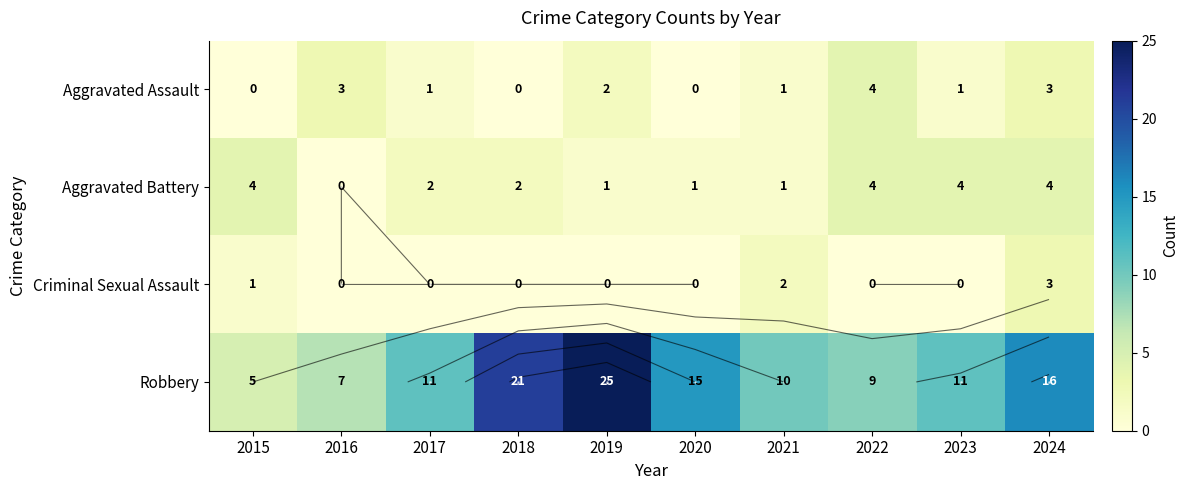

What is the difference between the maximum and minimum values in the Robbery series?

20